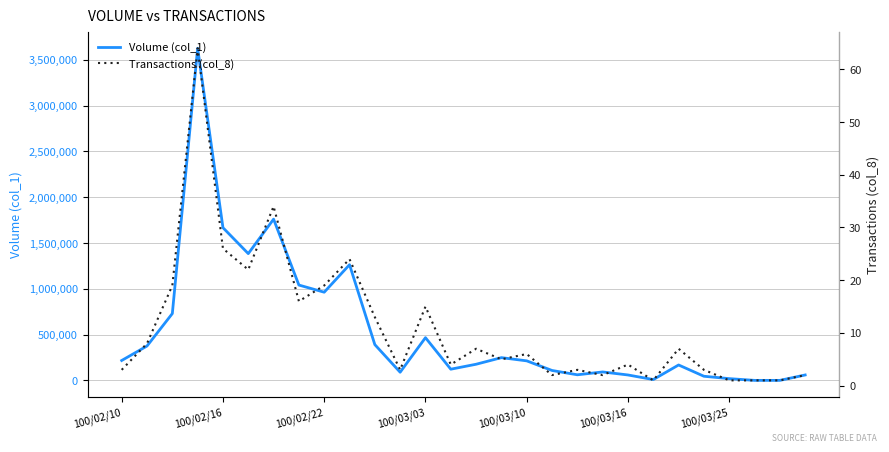

Is this an area chart (filled region under the line)?

No